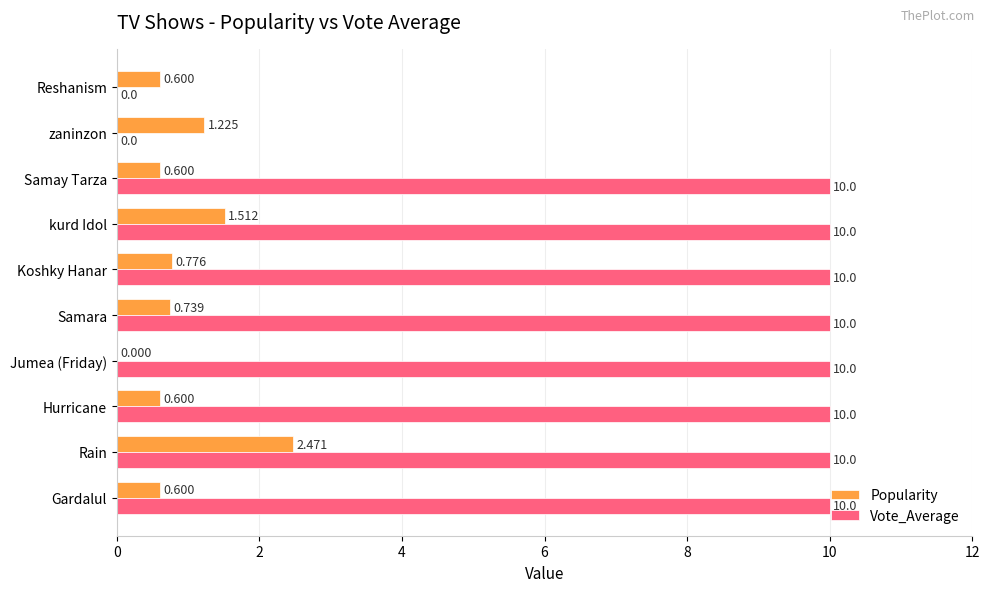

Which series has the widest spread of values?

Vote_Average